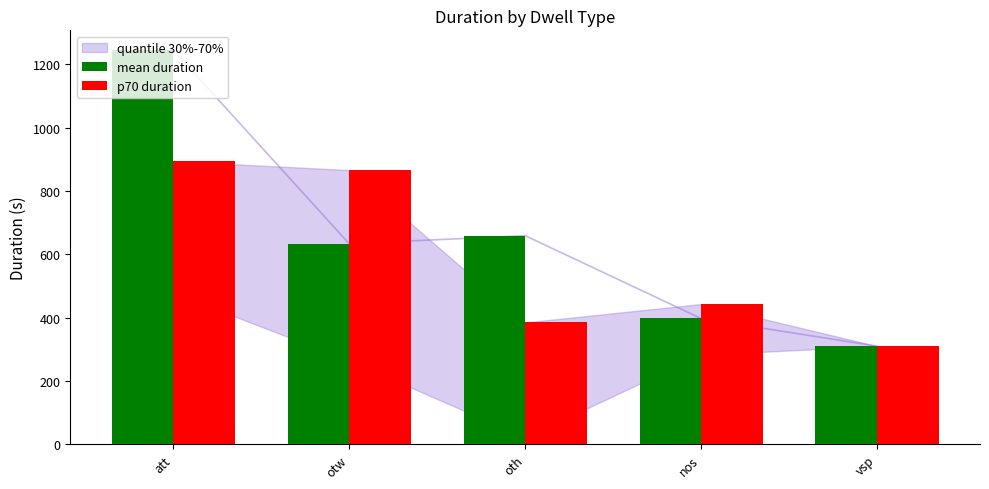

Reading left to right, list all the values displayed in this chart.

mean duration: att=1244.7	otw=633.3	oth=658.8	nos=397.3	vsp=310.0
p70 duration: att=894.0	otw=865.8	oth=384.8	nos=443.0	vsp=310.0